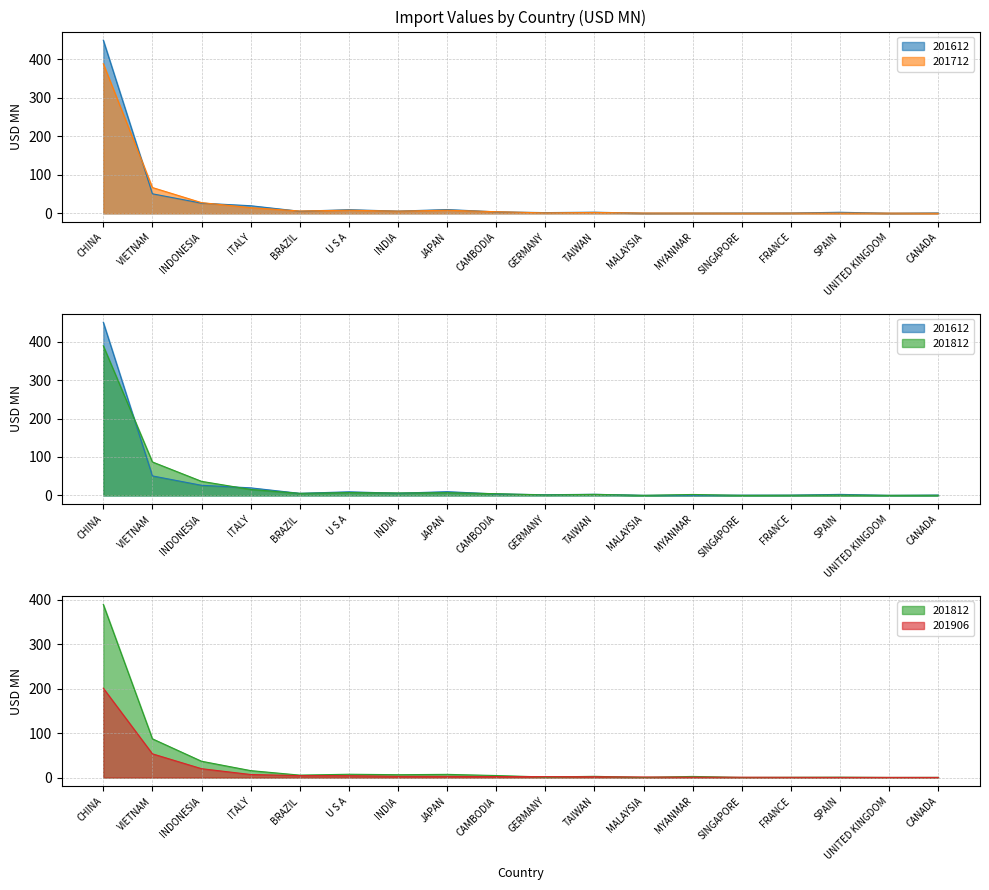

True or false: 201712 has a value of 6.1 at BRAZIL.

True